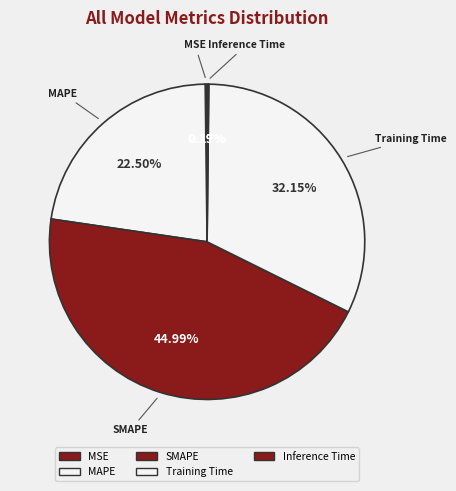

Does SMAPE represent more than half of the total?

No